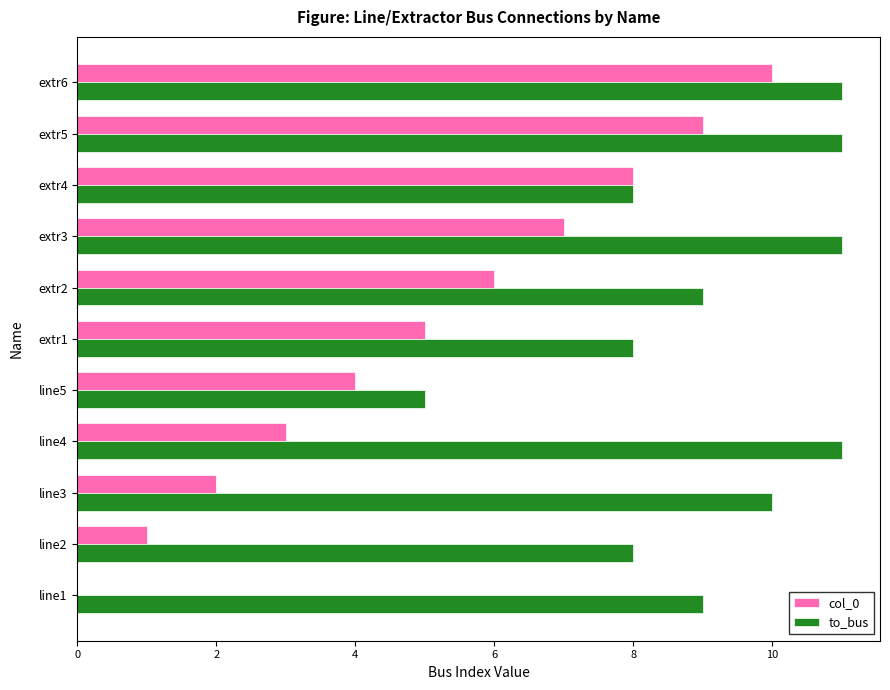

What is the sum of all to_bus values?

101